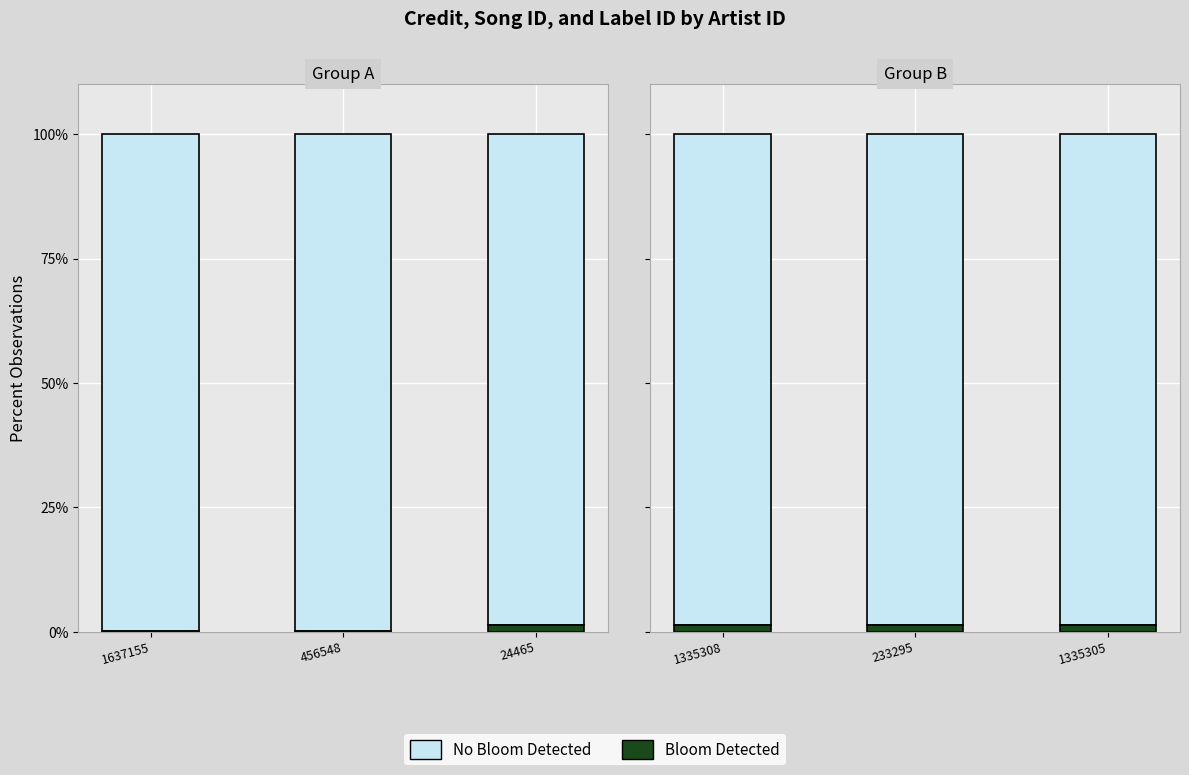

How many bars are there in total?

6